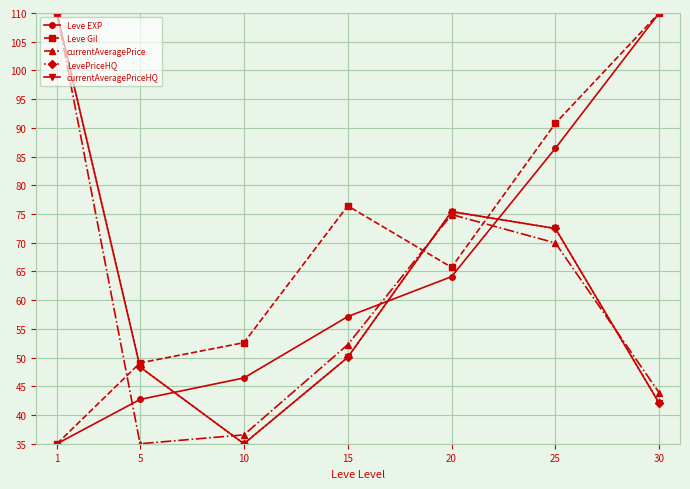

True or false: LevePriceHQ and currentAveragePriceHQ intersect in this chart.

False